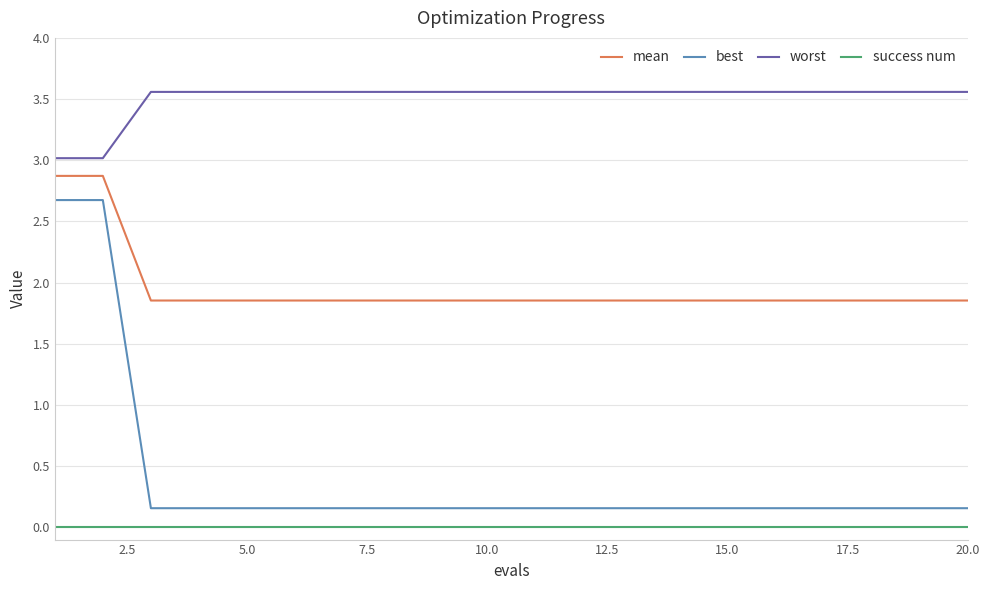

Which series has the largest total across all categories?

worst